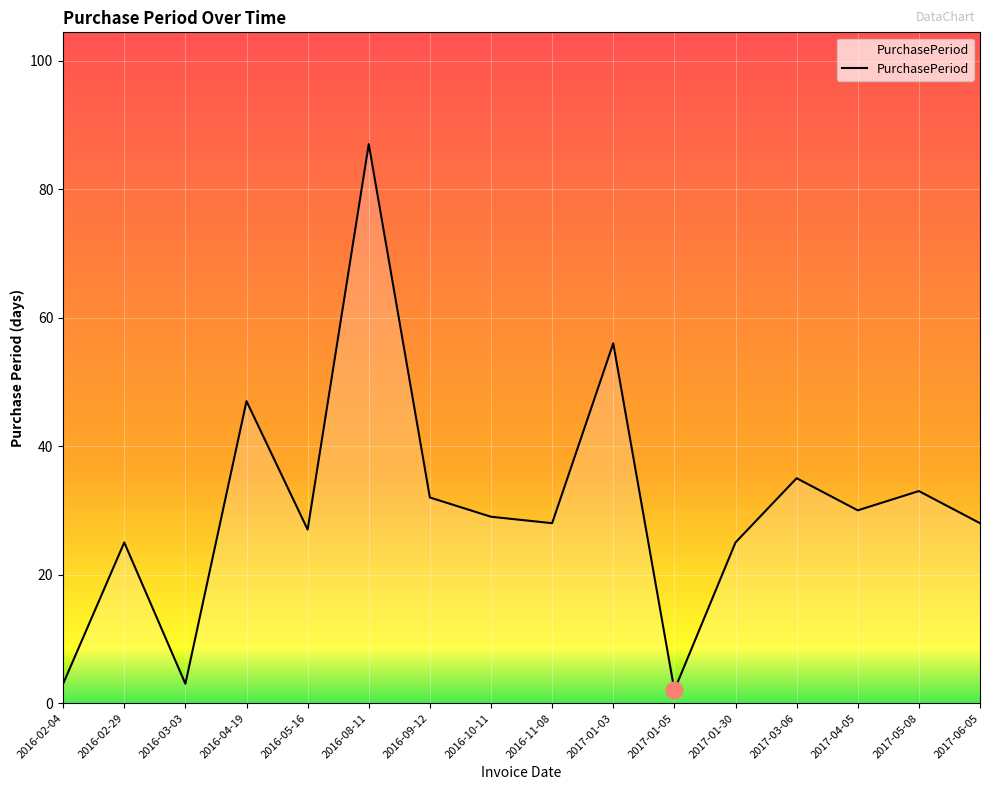

Read the value at 2017-01-03, to the nearest 10.

60